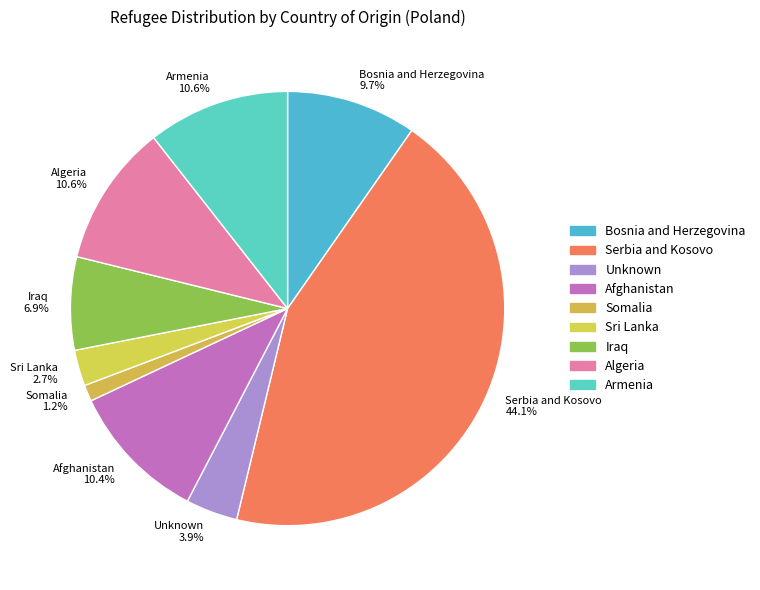

Is there any slice that represents more than half of the pie?

No